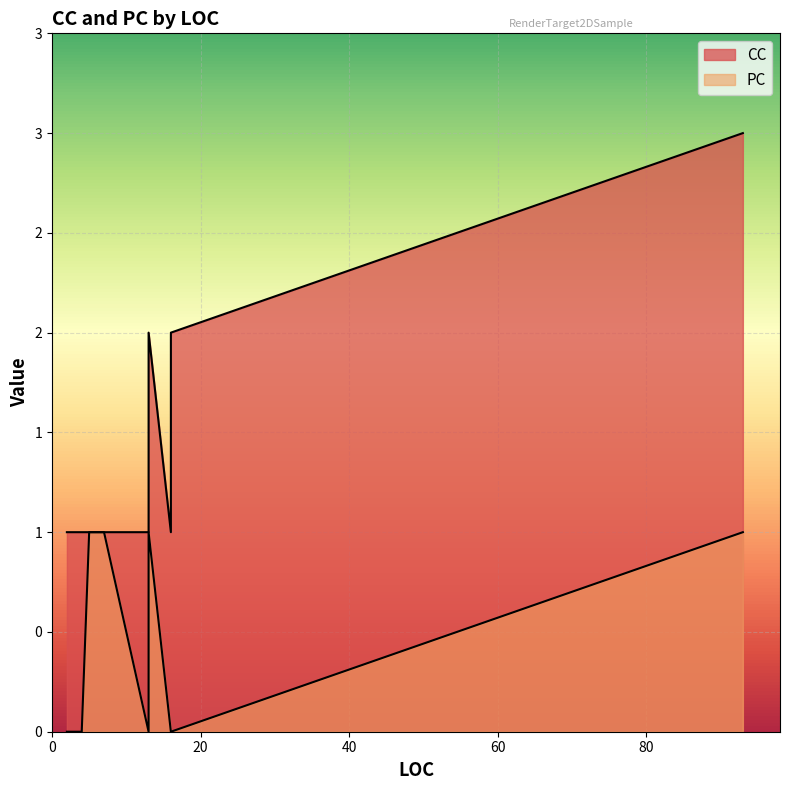

Reading right to left, transcribe all the data shown in this chart.

CC: 2=1	2=1	2=1	2=1	3=1	5=1	93=3	13=2	16=2	16=1	4=1	13=1	7=1
PC: 2=0	2=0	2=0	2=0	3=0	5=1	93=1	13=1	16=0	16=0	4=0	13=0	7=1